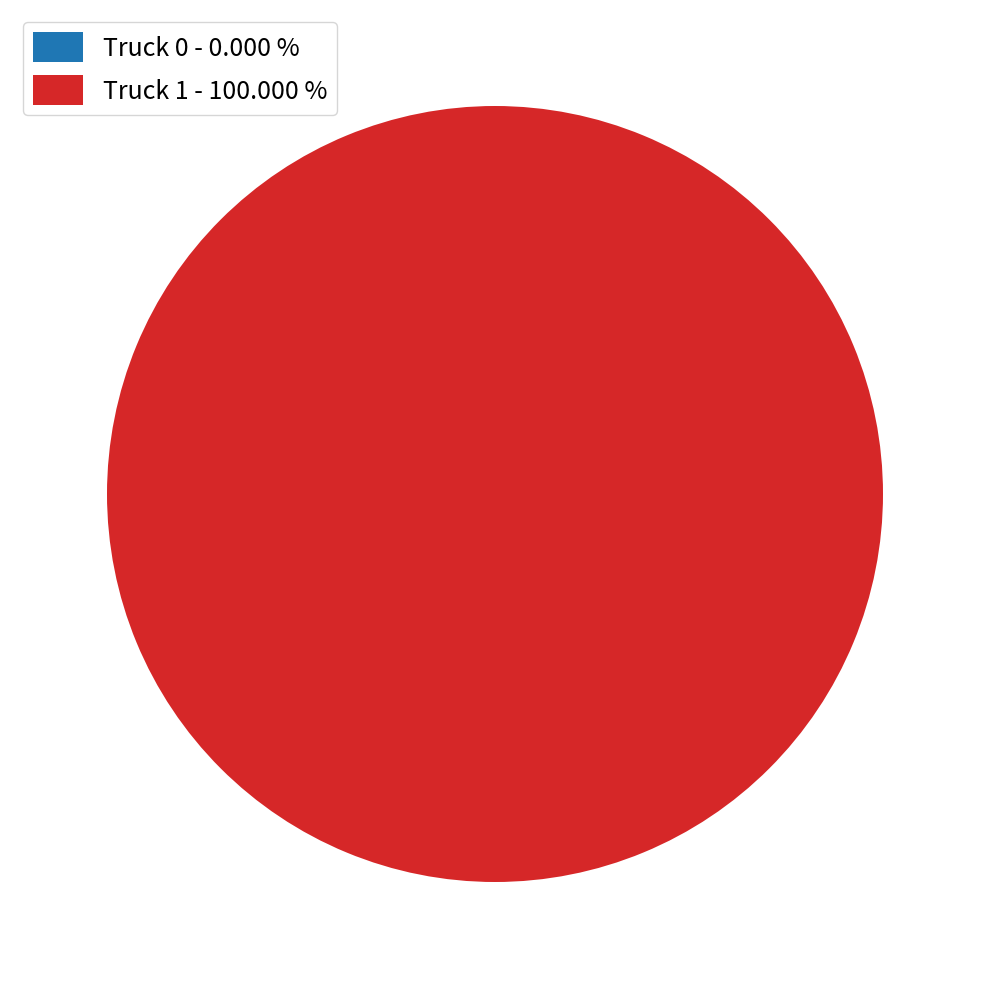

Which category has the smallest portion of the pie?

Truck 0